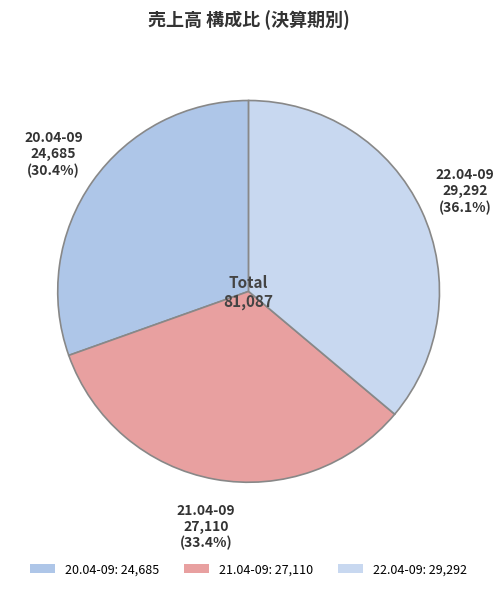

Which slice is the smallest?

20.04-09